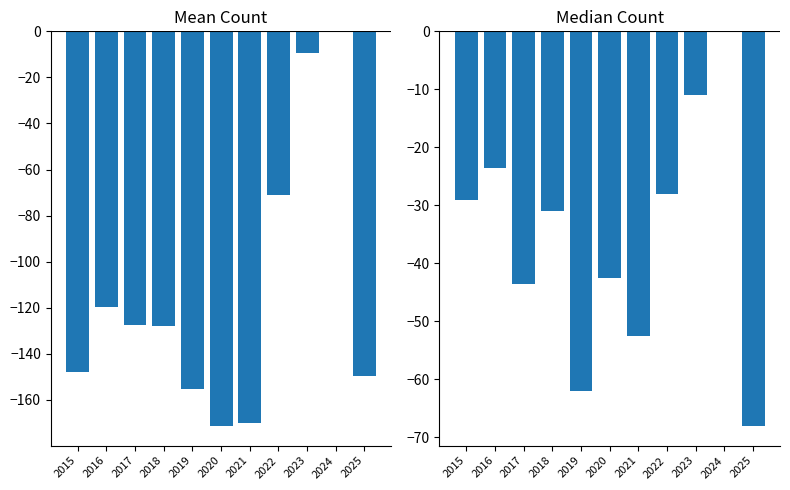

At which label is Mean Count closest to -85?

2022